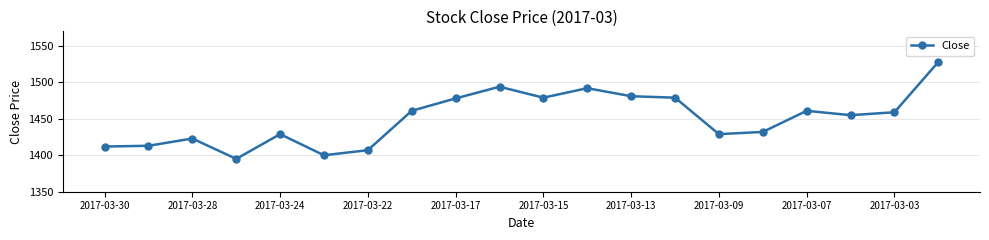

What is the maximum value shown in the chart?

1528